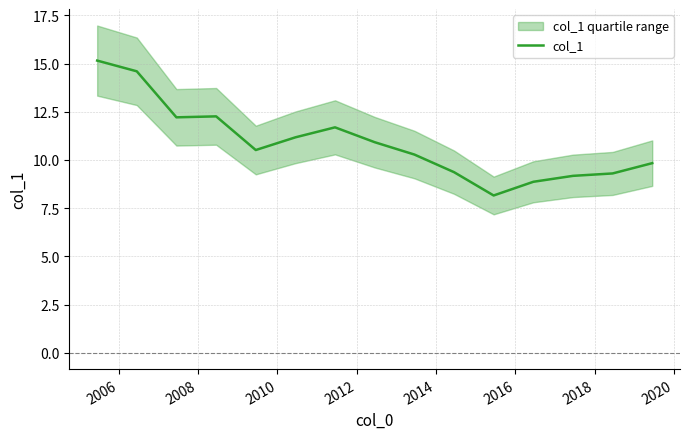

What is the sum of all values?

163.5